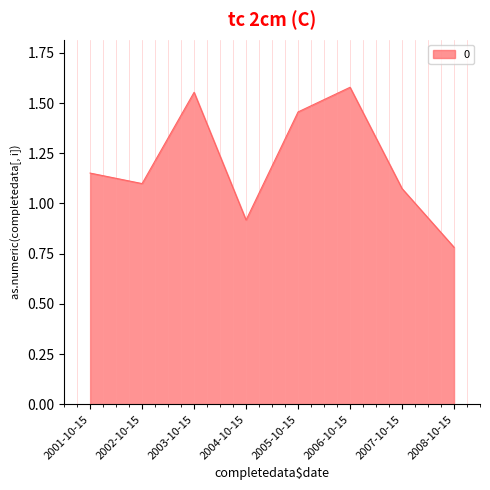

Does the chart display data point markers on the line(s)?

No